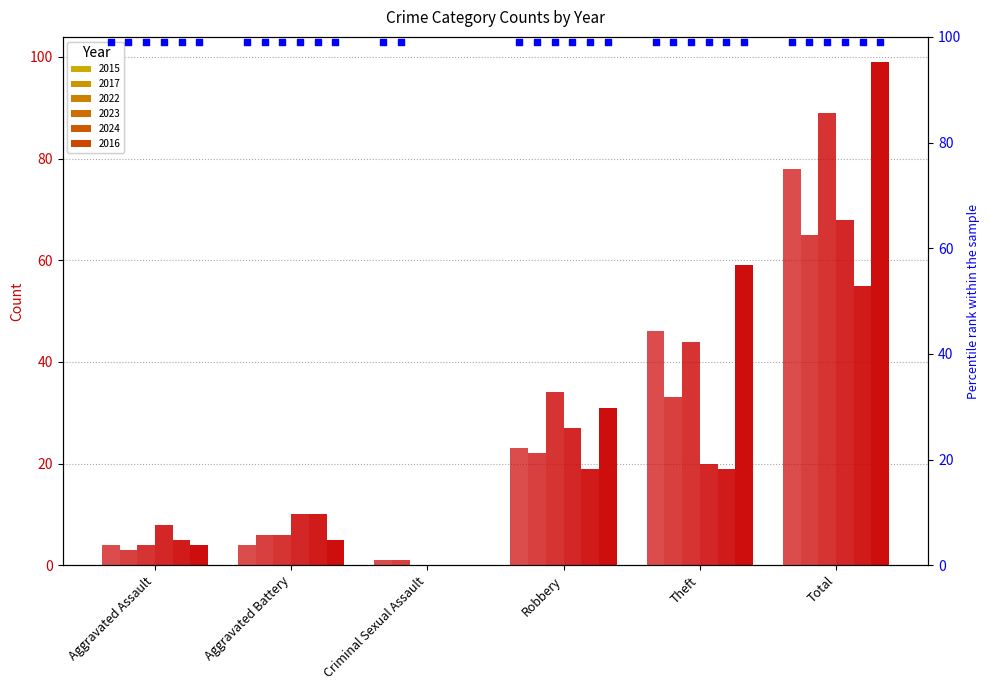

Is the value of 2022 at Aggravated Battery greater than the value of 2024 at Robbery?

No